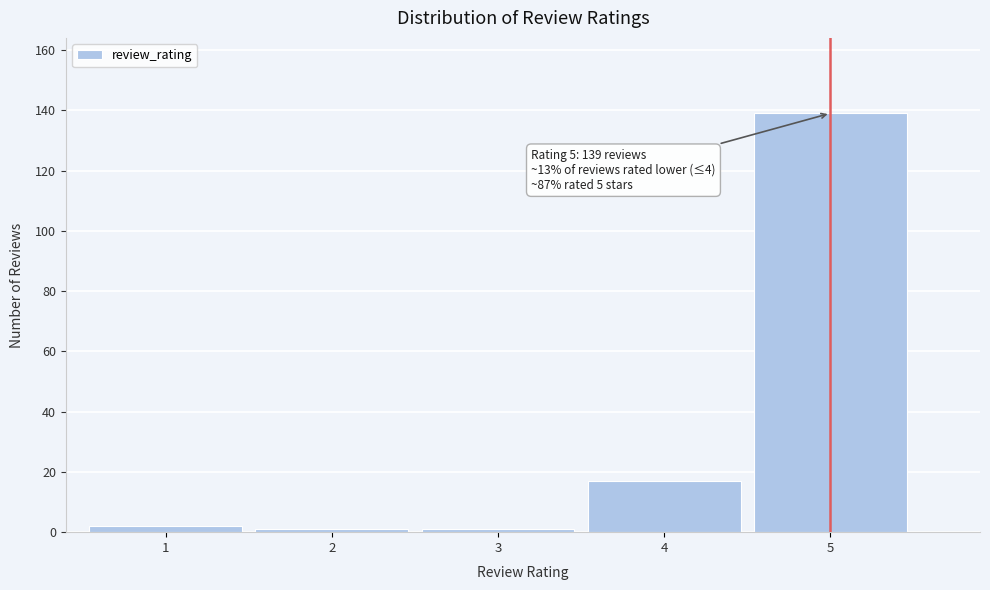

Over which range of the x-axis is the bar tallest?

4.5 to 5.5